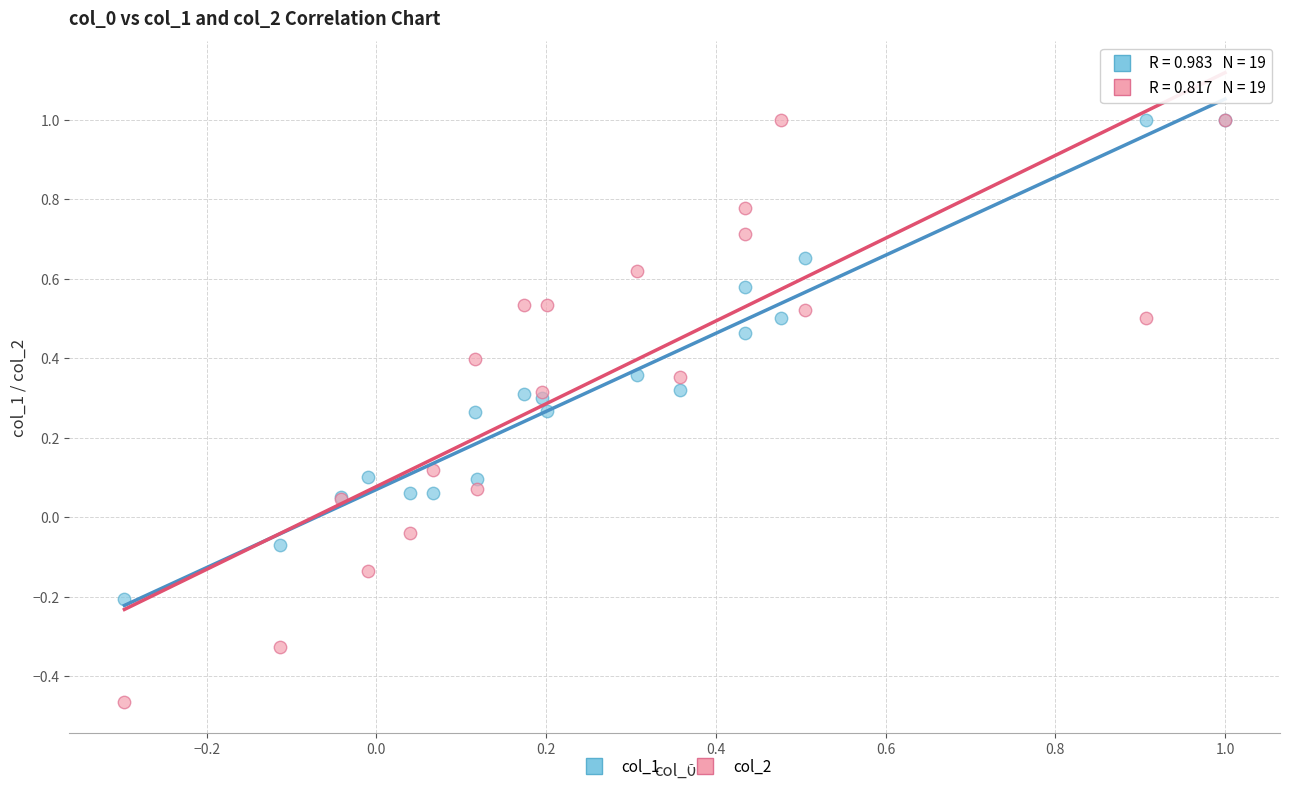

What are all the series names shown in the legend?

col_1, col_2